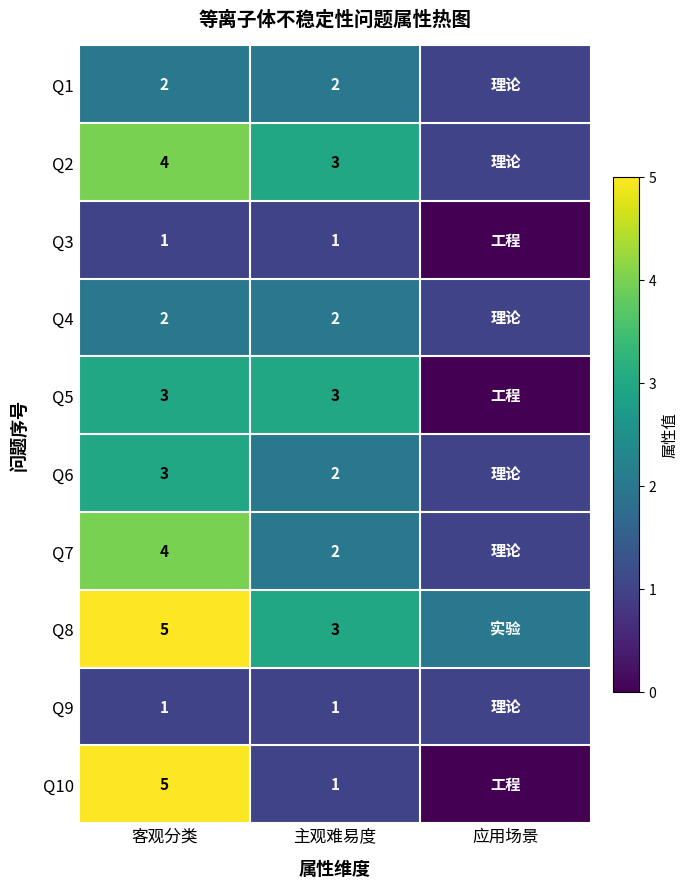

What is the spread (max minus min) of values at 客观分类?

4